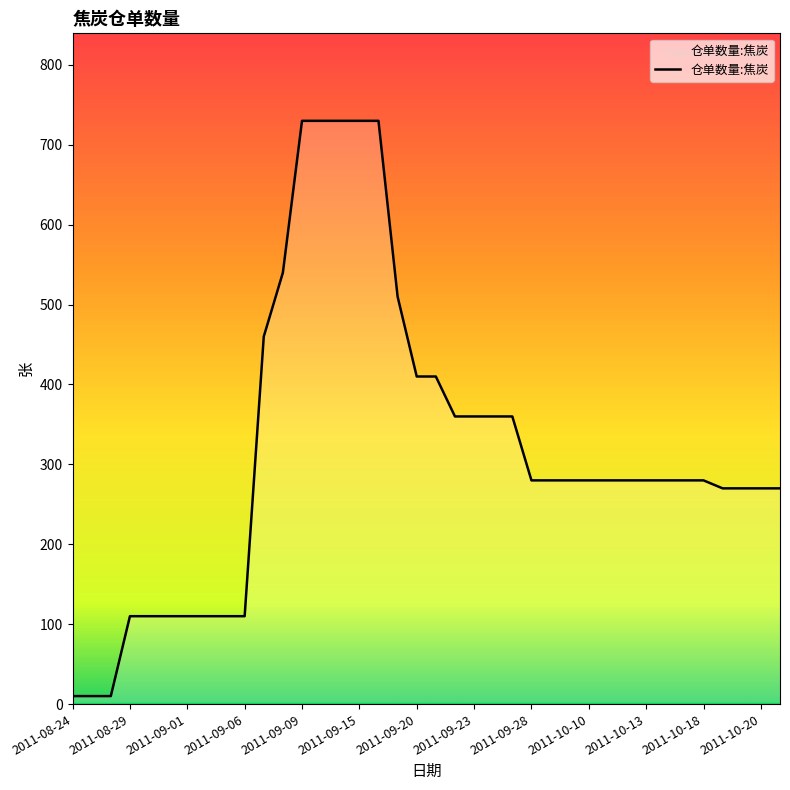

What is the difference between the maximum and minimum values?

720